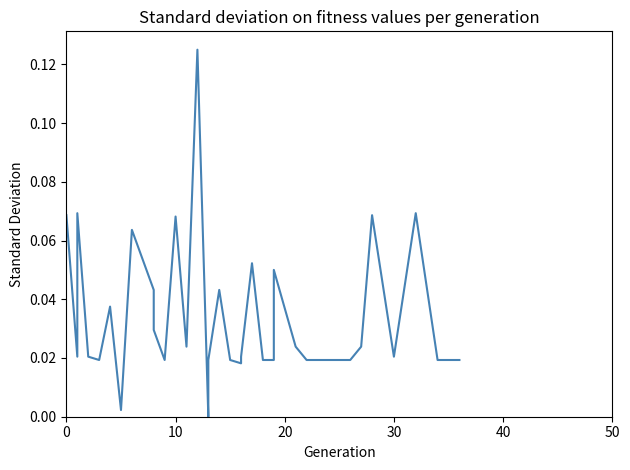

How many positive values are there?

39